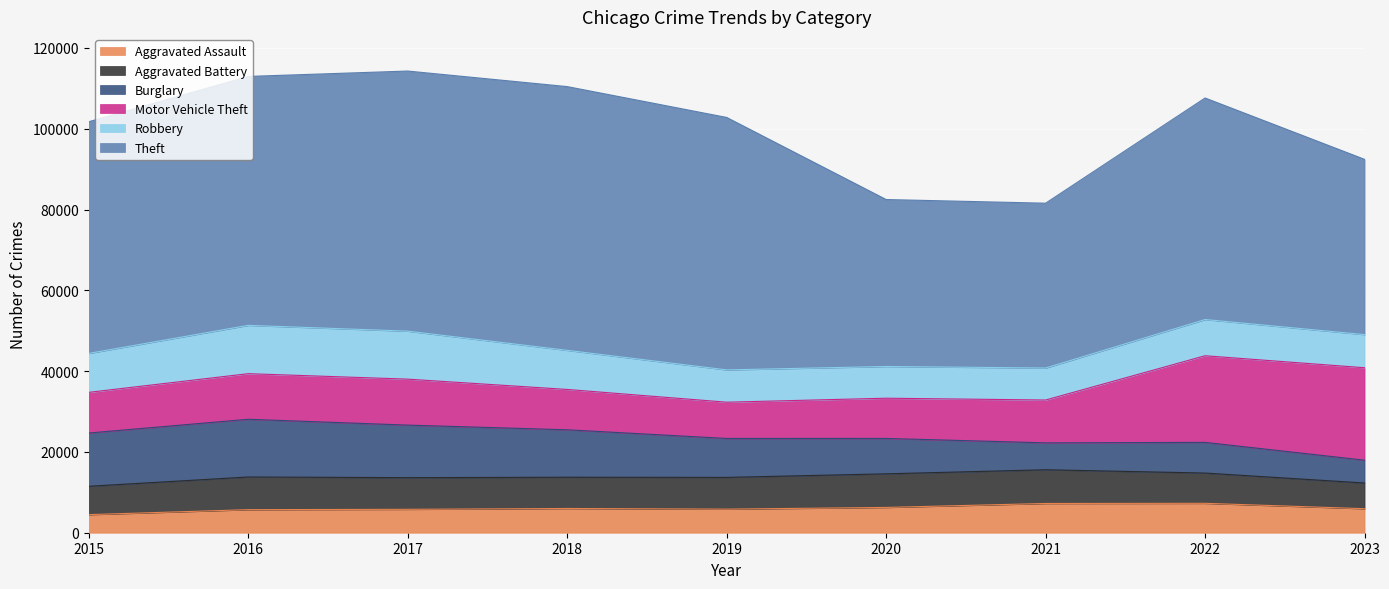

What is the minimum value for Robbery?

7855